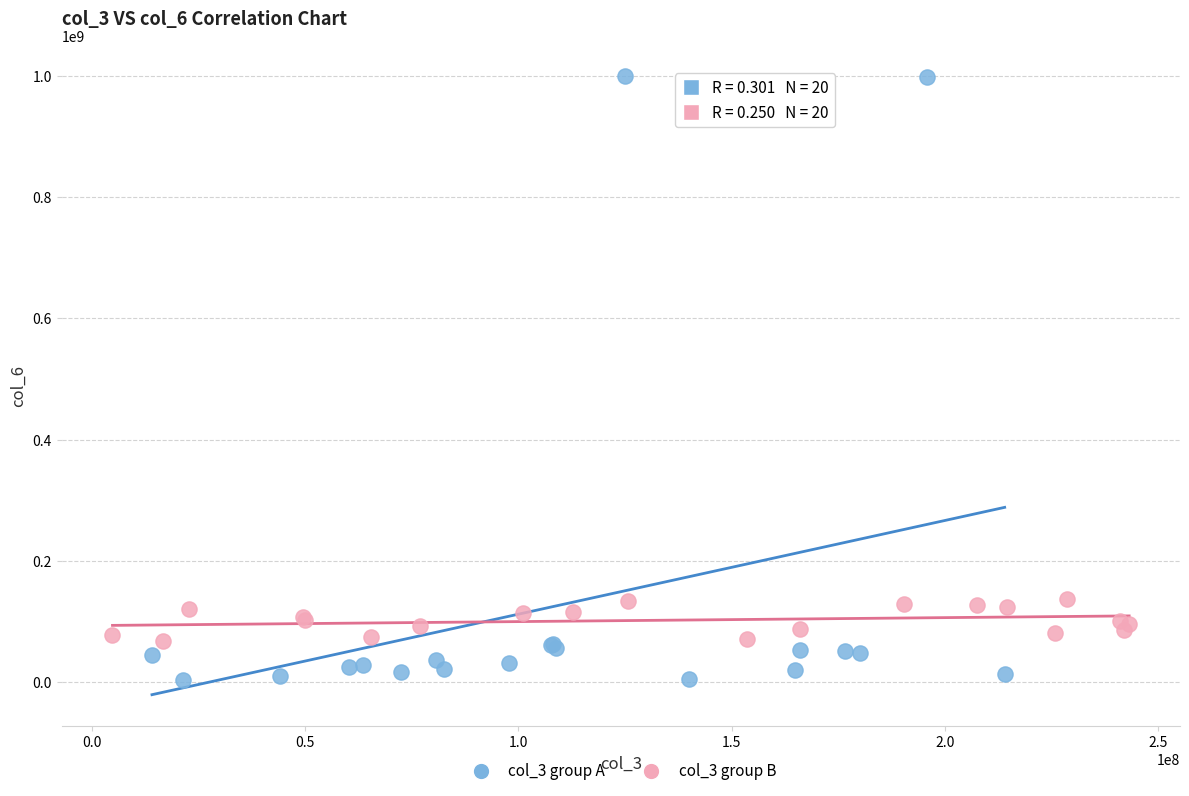

Which series reaches the minimum Y coordinate?

col_3 group A